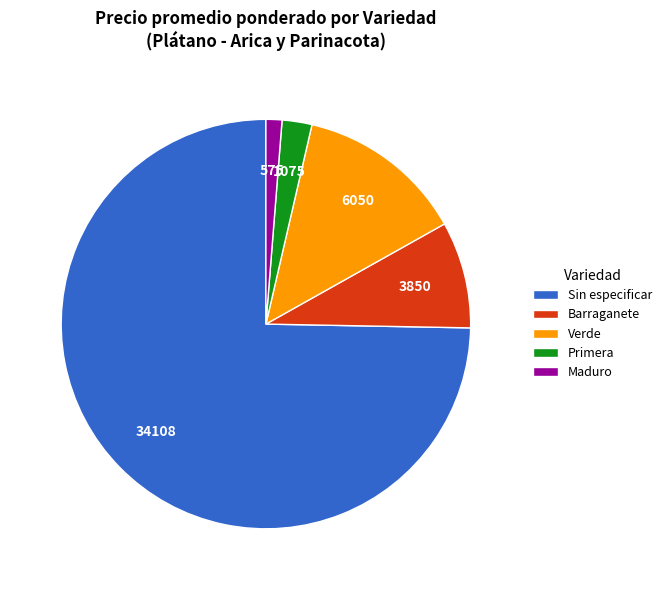

Is it true that Maduro is 1% of the pie?

True